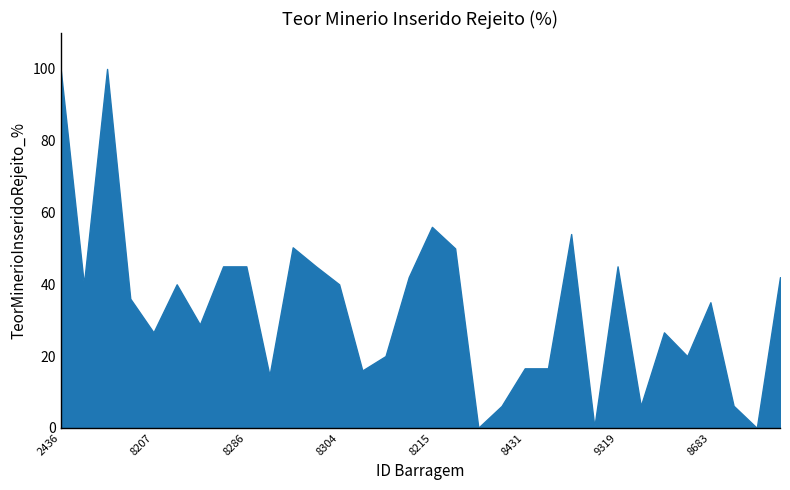

Is this an area chart (filled region under the line)?

Yes